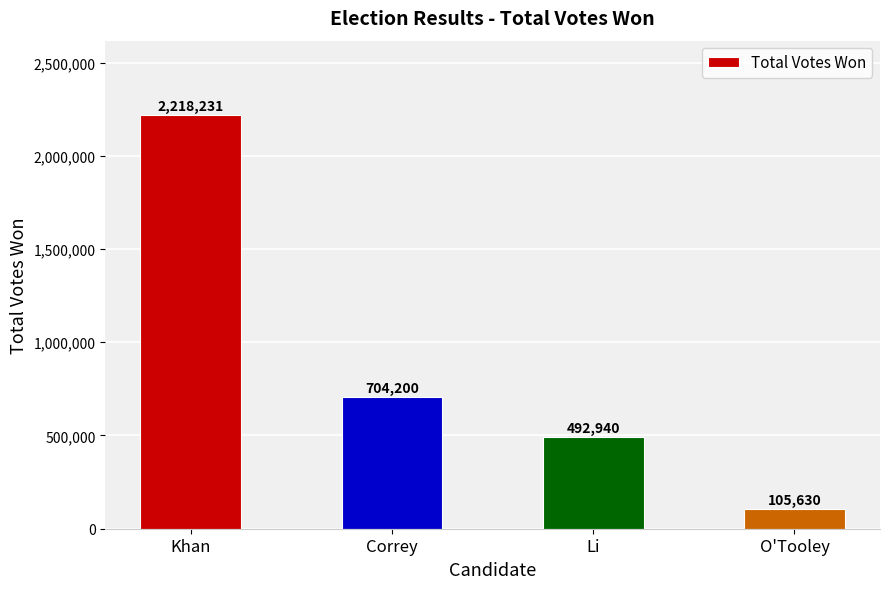

Approximately how many times larger is the value at Correy compared to O'Tooley?

6.7